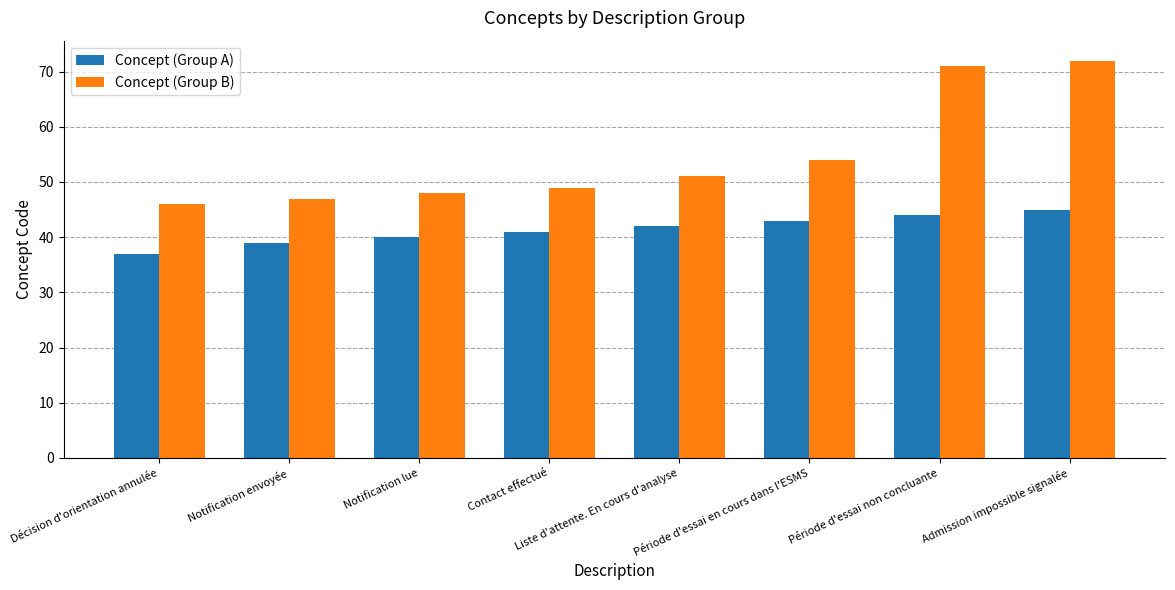

What is the label of the 4th bar from the right?

Liste d'attente. En cours d'analyse